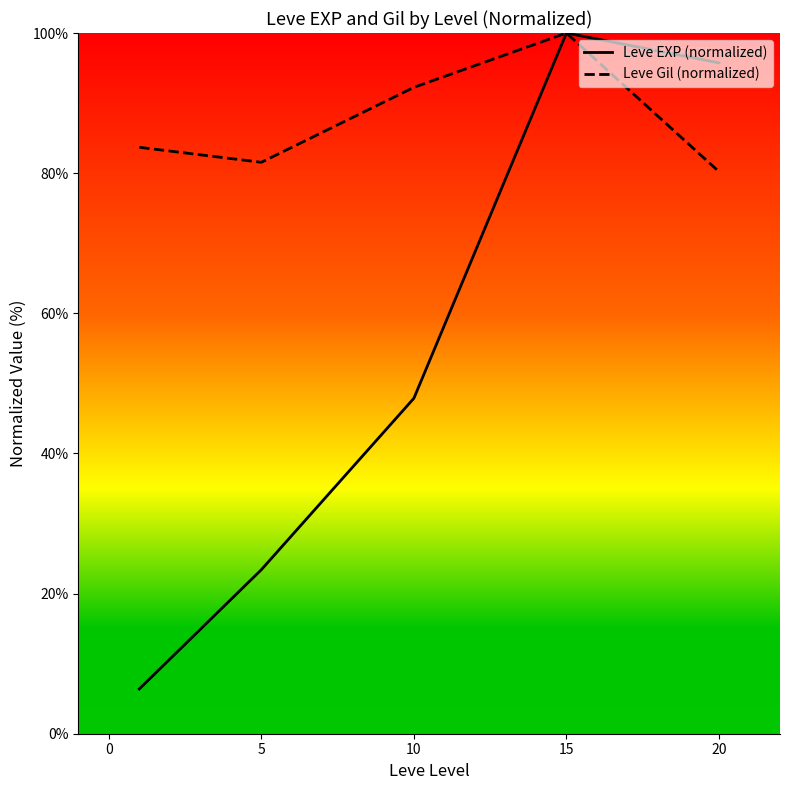

Which series has the widest spread of values?

Leve EXP (normalized)